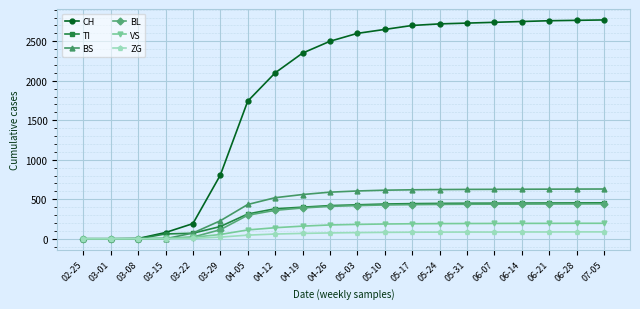

What is the value of the VS point at the 12th from the left?

187